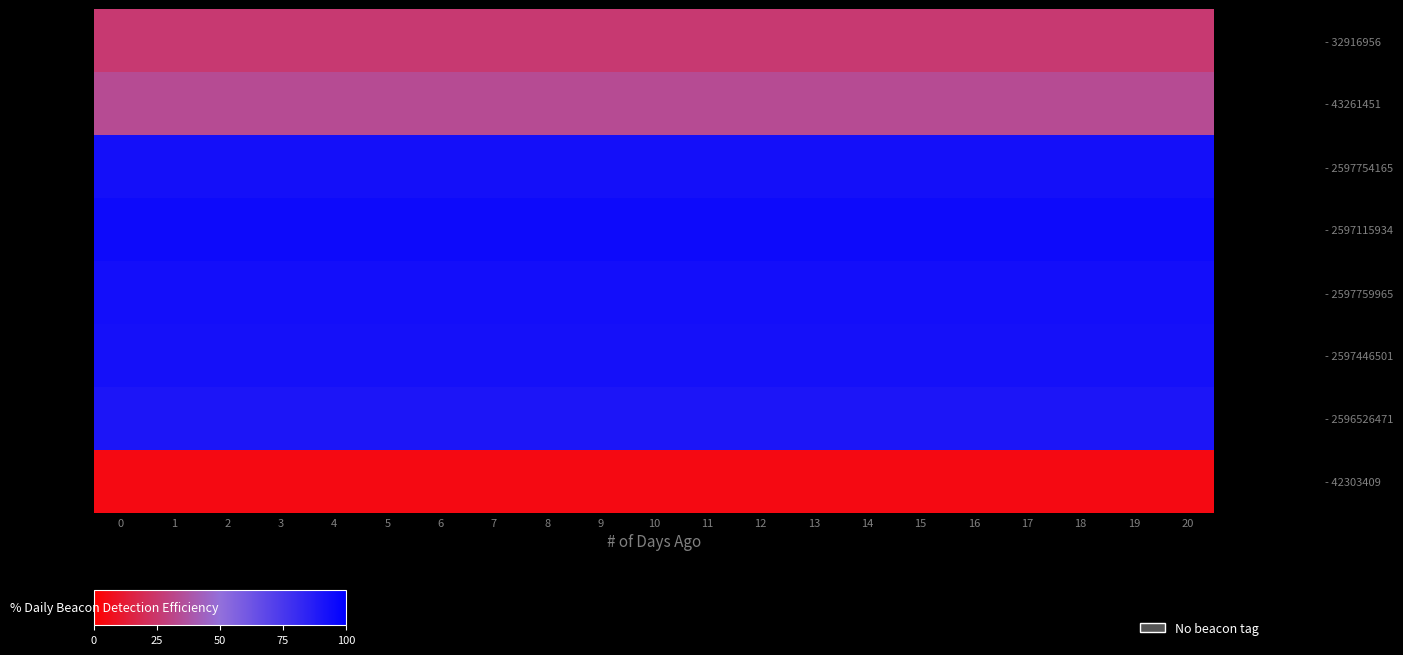

At how many categories does at least one series exceed 93?

21